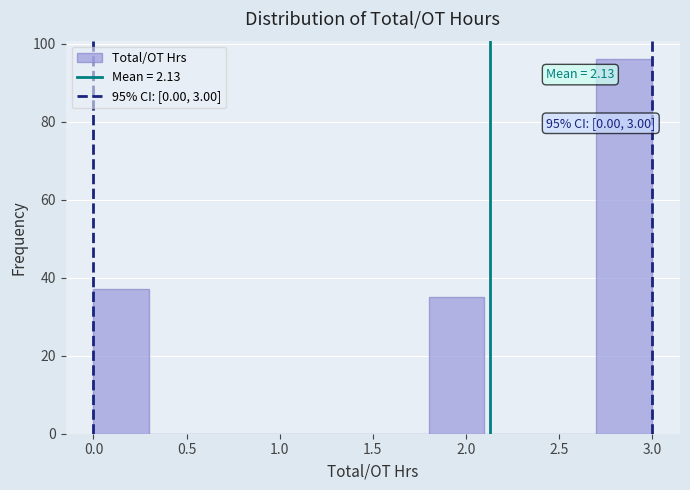

Which range on the x-axis has the tallest bar?

2.7 to 3.0